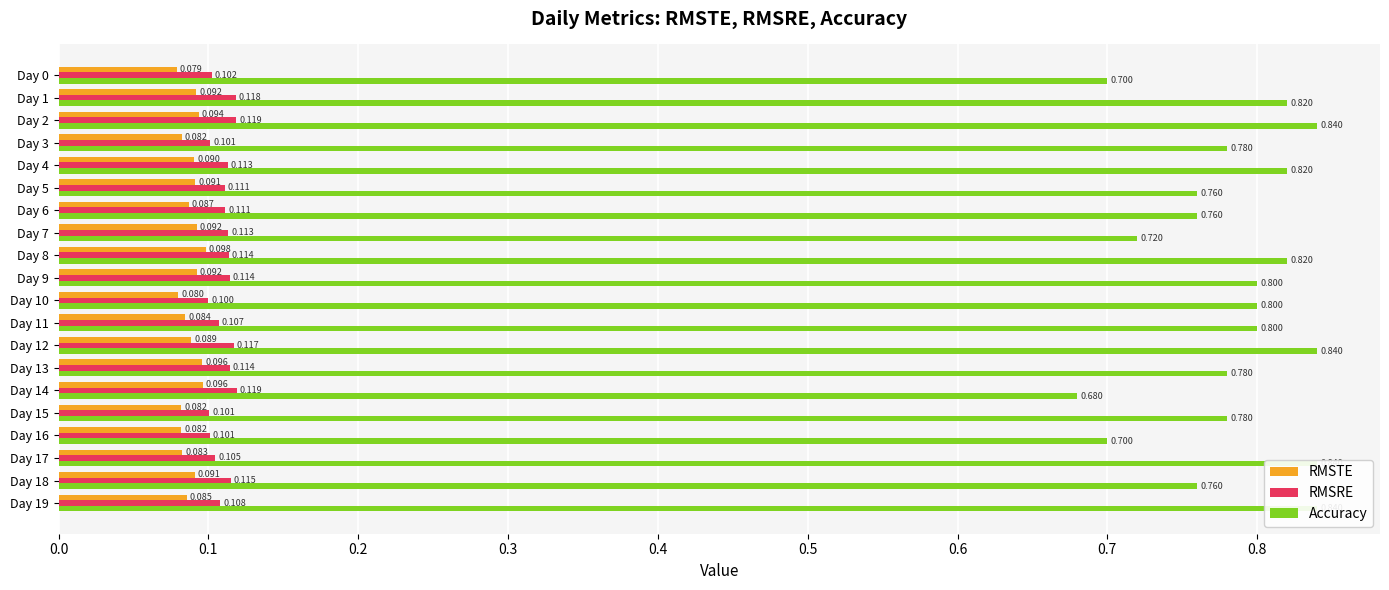

What is the difference between the highest and lowest values at Day 12?

0.8